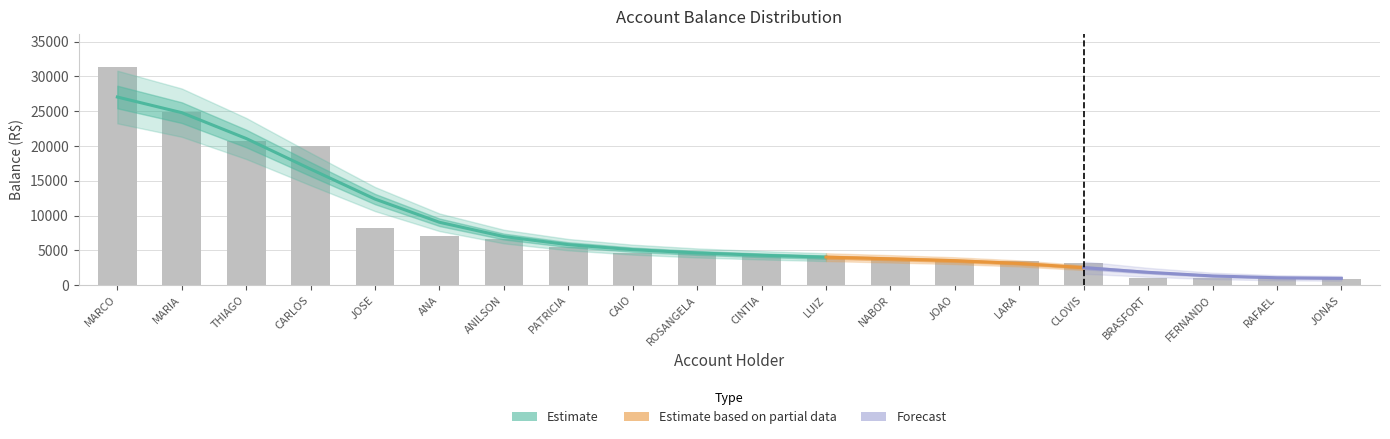

List the labels in order of value, smallest first.

JONAS, RAFAEL, FERNANDO, BRASFORT, CLOVIS, LARA, JOAO, NABOR, LUIZ, CINTIA, ROSANGELA, CAIO, PATRICIA, ANILSON, ANA, JOSE, CARLOS, THIAGO, MARIA, MARCO